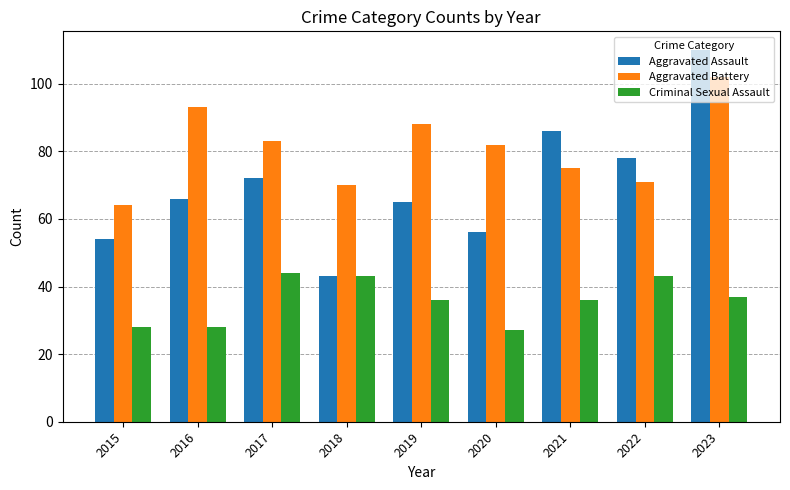

What is the greatest value displayed?

110